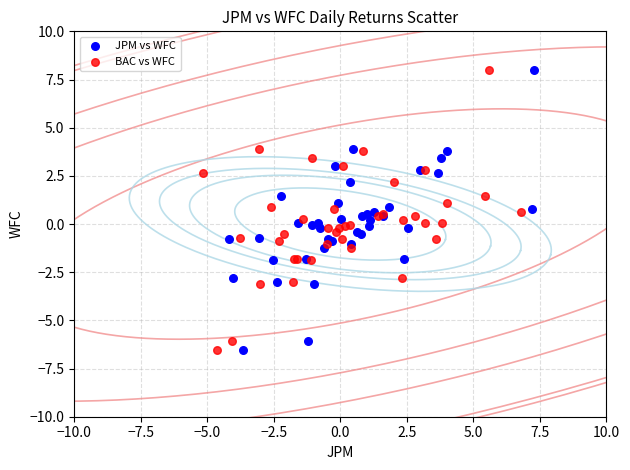

What are all the series names shown in the legend?

JPM vs WFC, BAC vs WFC